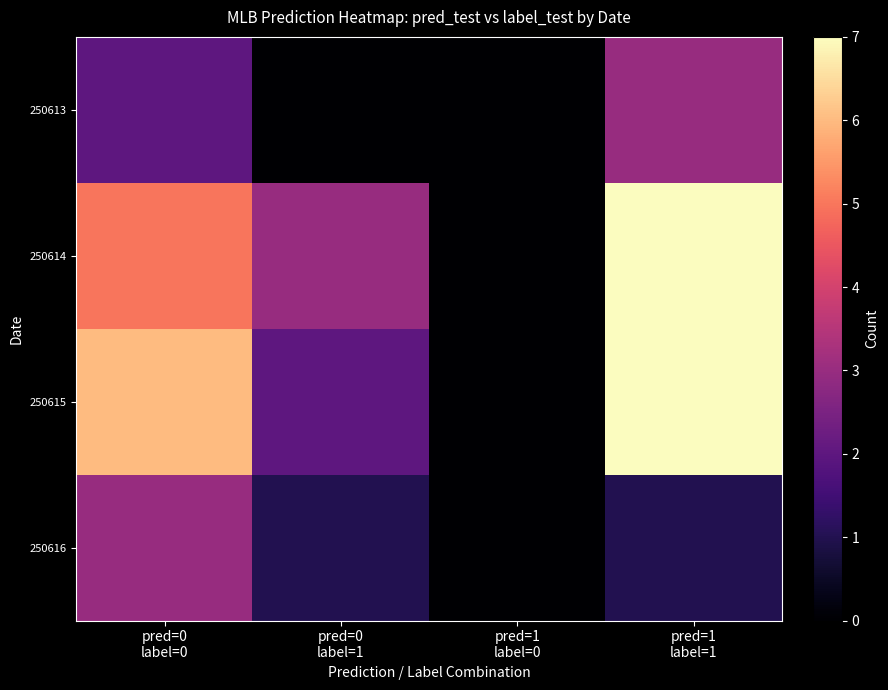

Which has a higher value, pred=0
label=0 or pred=1
label=0?

pred=0
label=0